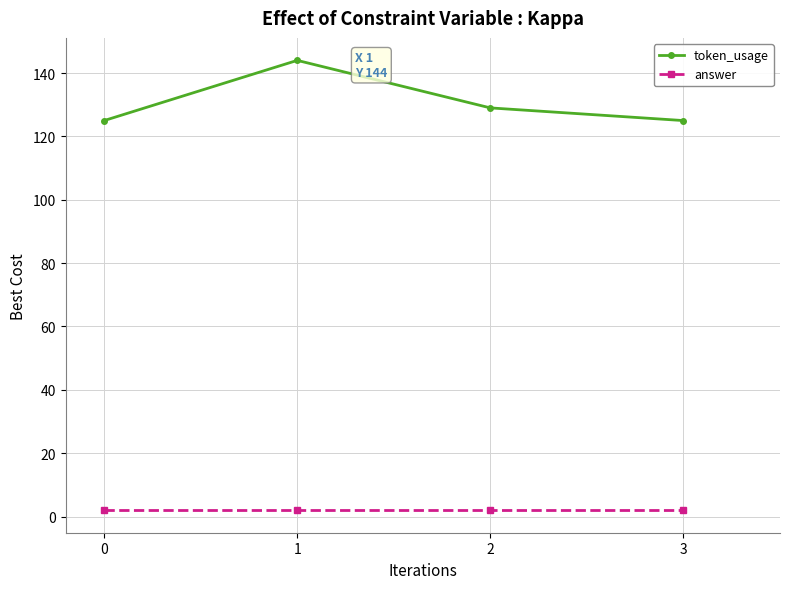

The value of token_usage at 1 is 144. True or false?

True